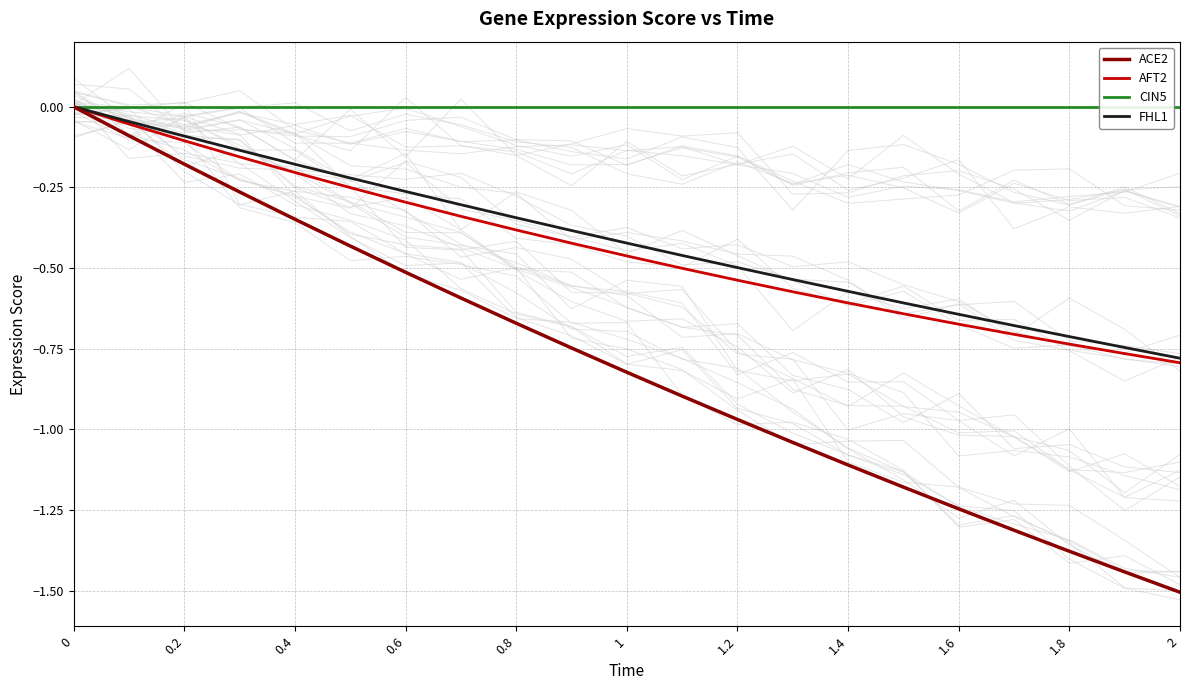

Which series has the largest total across all categories?

CIN5